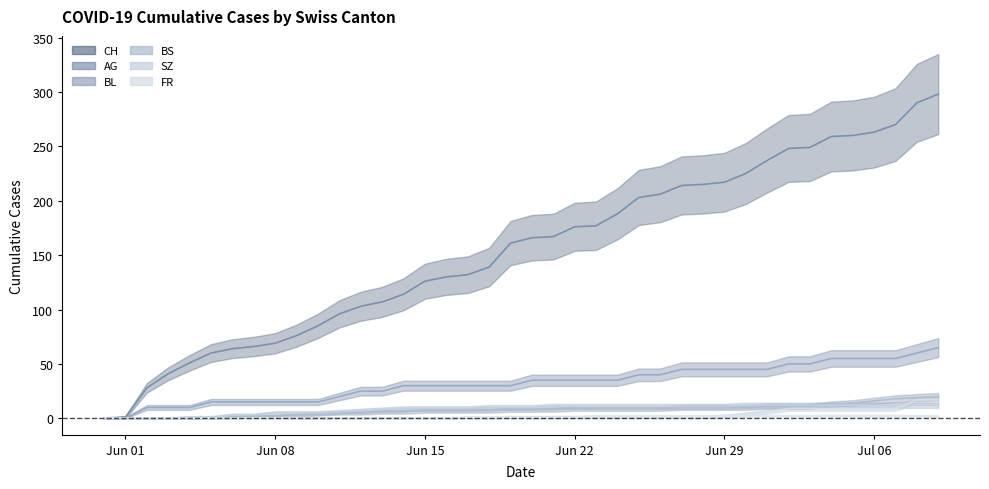

At 2020-06-23, list the series in order from smallest to largest.

SZ, FR, BL, BS, AG, CH